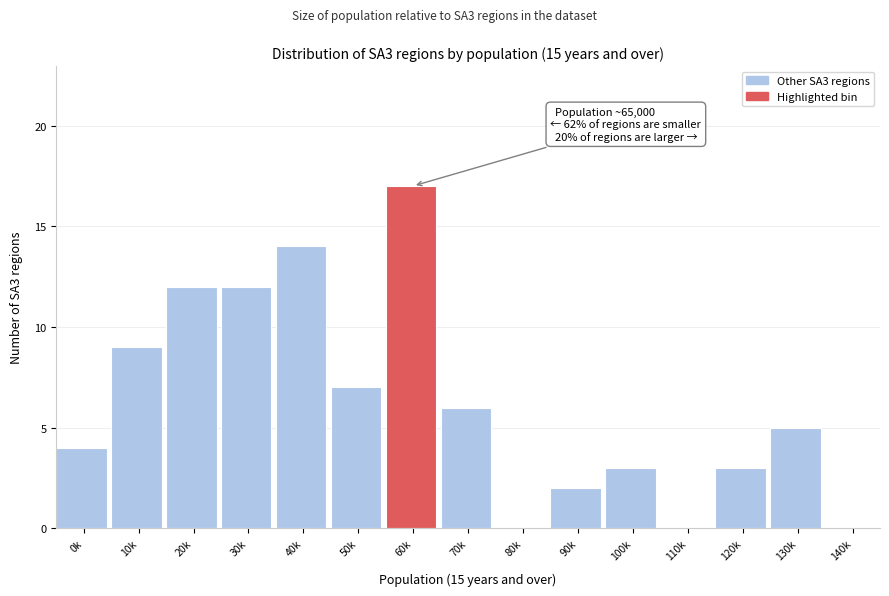

Reading left to right, transcribe all the data shown in this chart.

0k=4	10k=9	20k=12	30k=12	40k=14	50k=7	60k=17	70k=6	80k=0	90k=2	100k=3	110k=0	120k=3	130k=5	140k=0